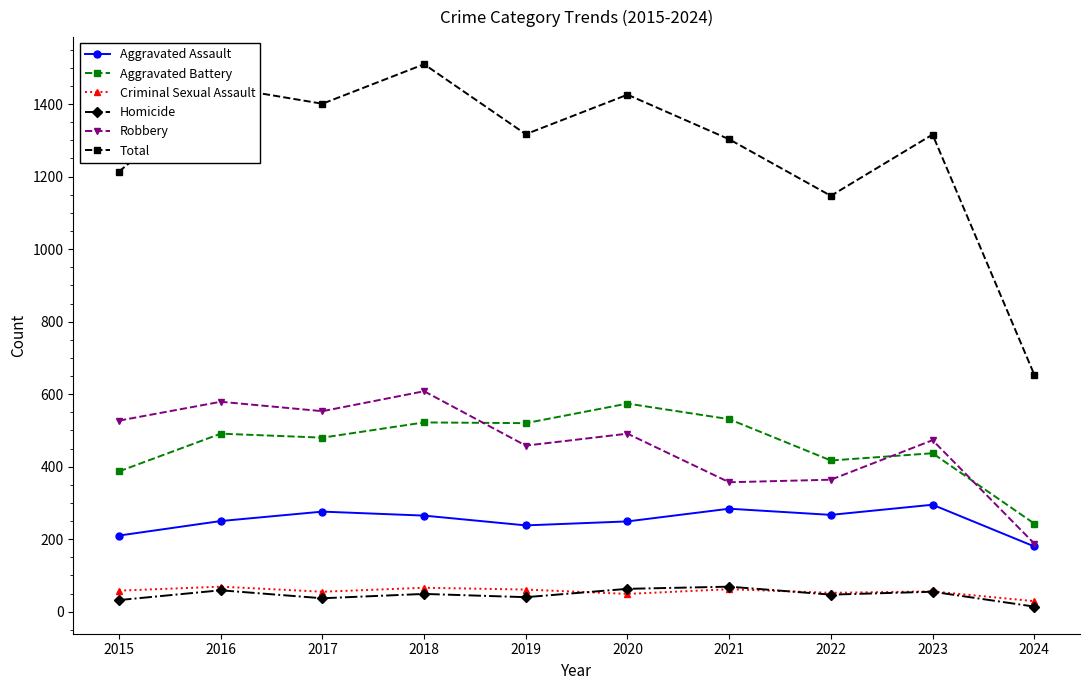

True or false: Criminal Sexual Assault and Total intersect in this chart.

False